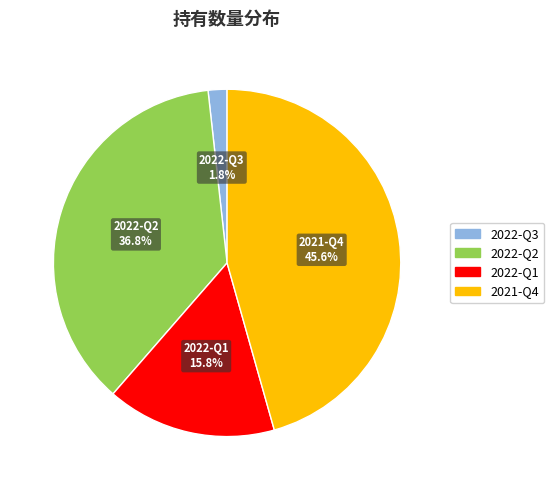

Is there any slice that represents more than half of the pie?

No